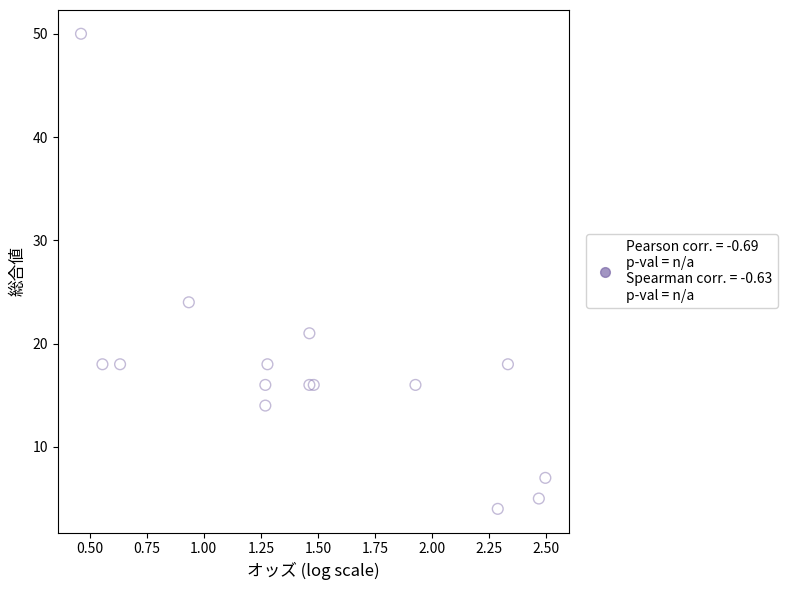

What Y value in the scatter plot is closest to 27?

24